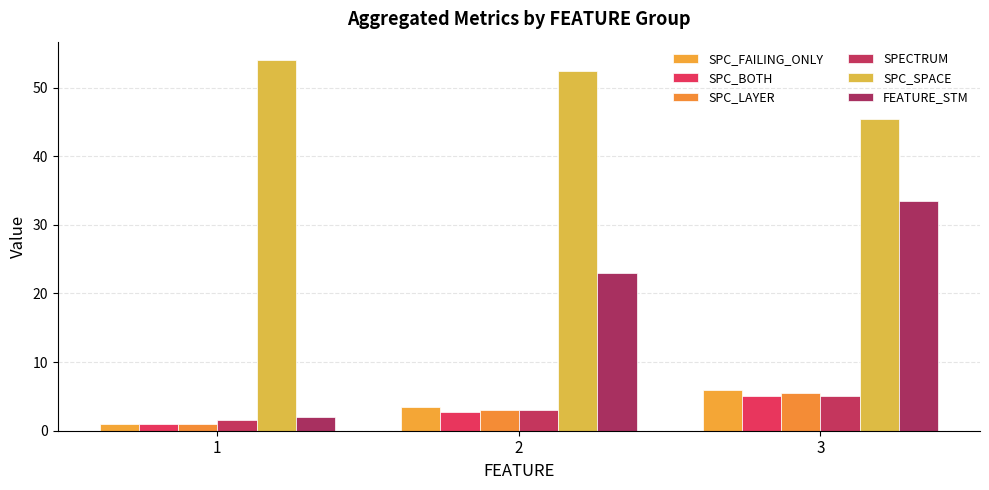

Reading right to left, extract all data points from this chart.

SPC_FAILING_ONLY: 3=6.0	2=3.5	1=1.0
SPC_BOTH: 3=5.0	2=2.8	1=1.0
SPC_LAYER: 3=5.5	2=3.0	1=1.0
SPECTRUM: 3=5.0	2=3.1	1=1.5
SPC_SPACE: 3=45.5	2=52.4	1=54.0
FEATURE_STM: 3=33.5	2=23.0	1=2.0